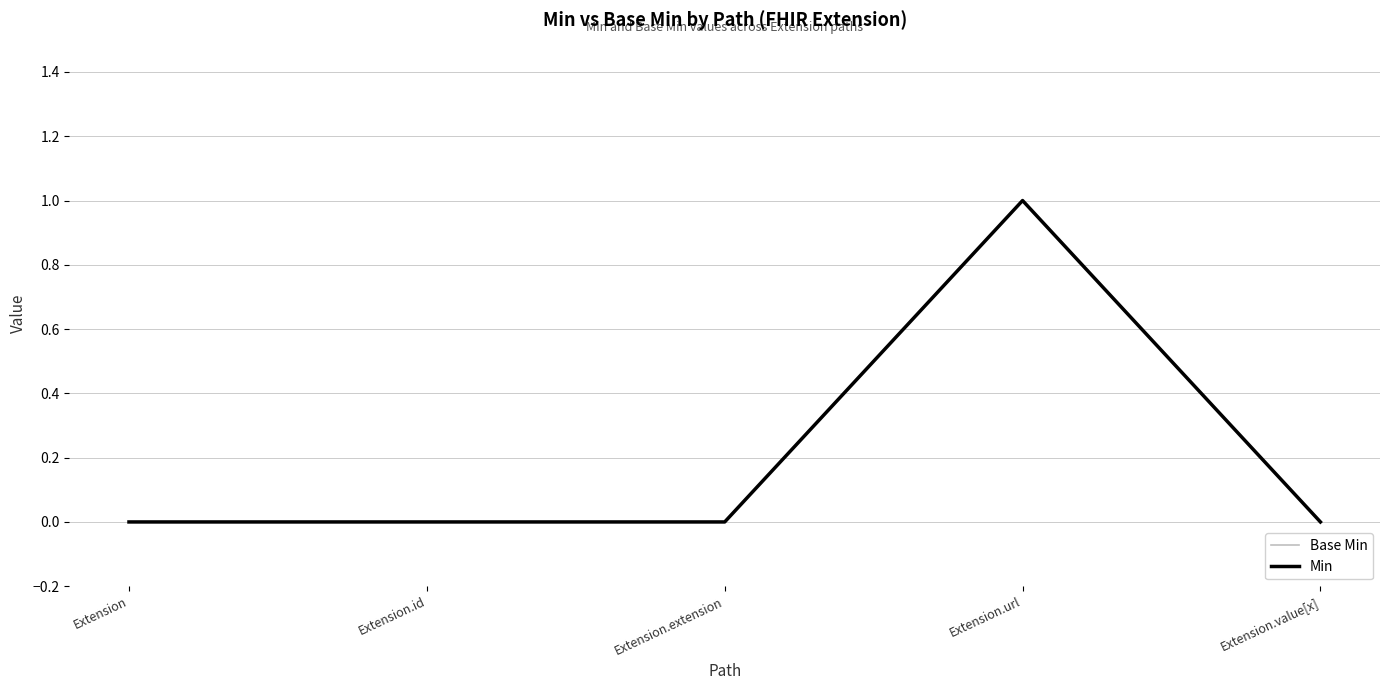

Does the chart display data point markers on the line(s)?

No